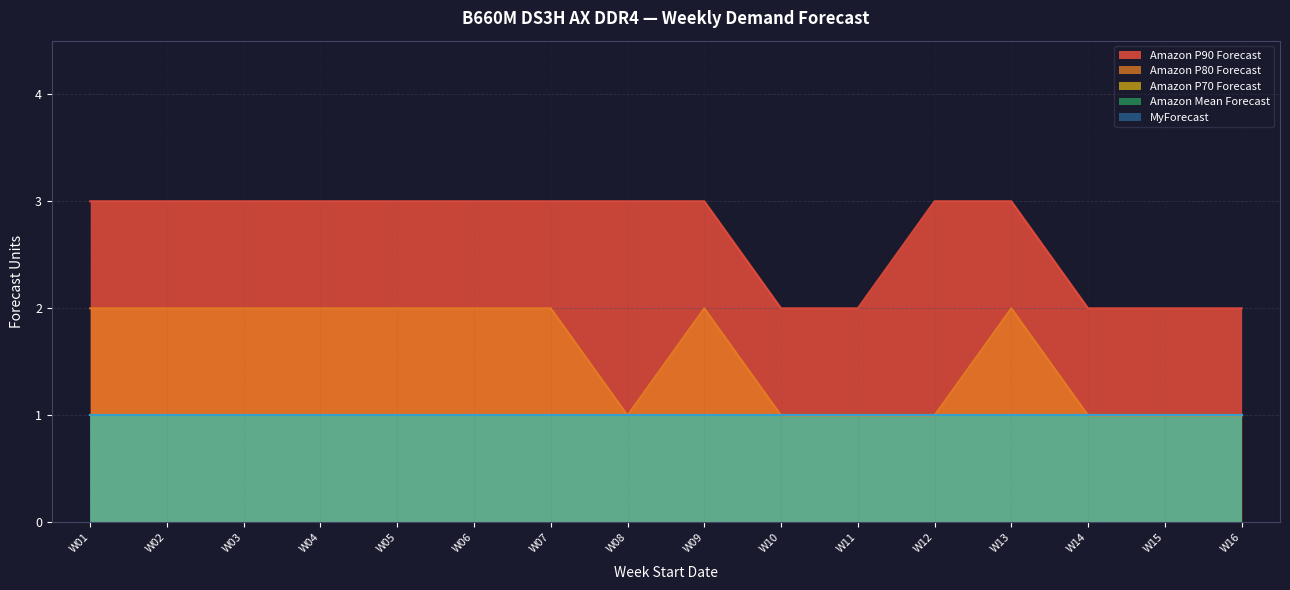

Which has a higher value, W12 or W04?

W12